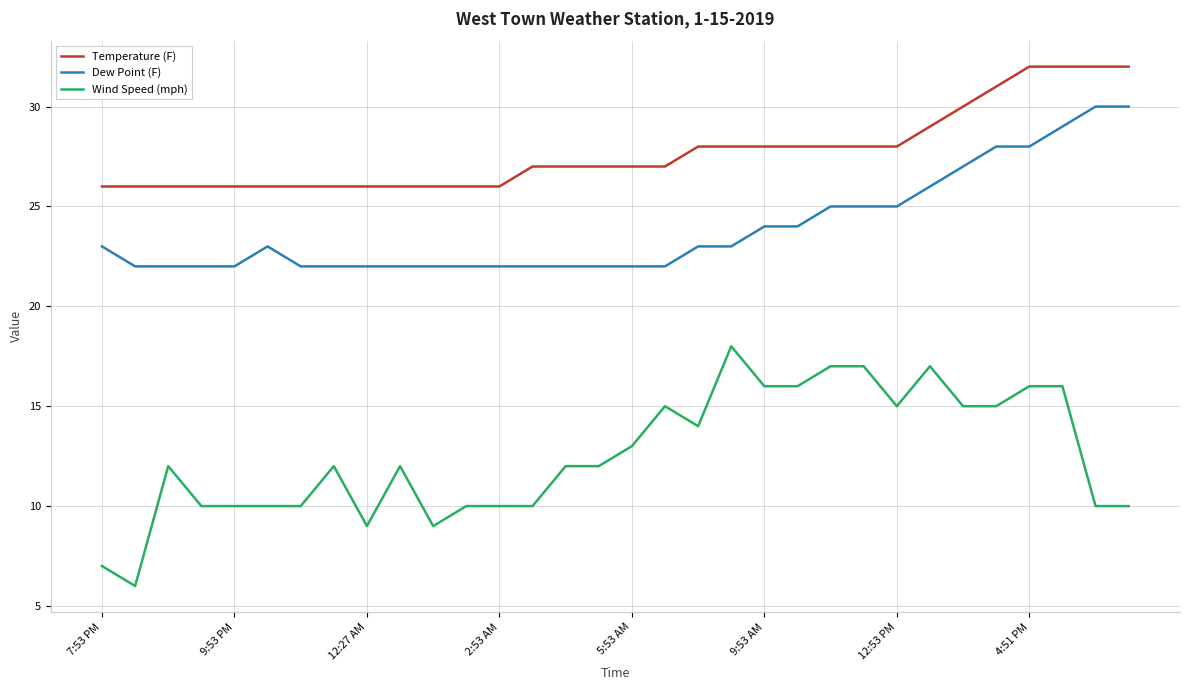

List the series in order of their overall mean, highest first.

Temperature (F), Dew Point (F), Wind Speed (mph)